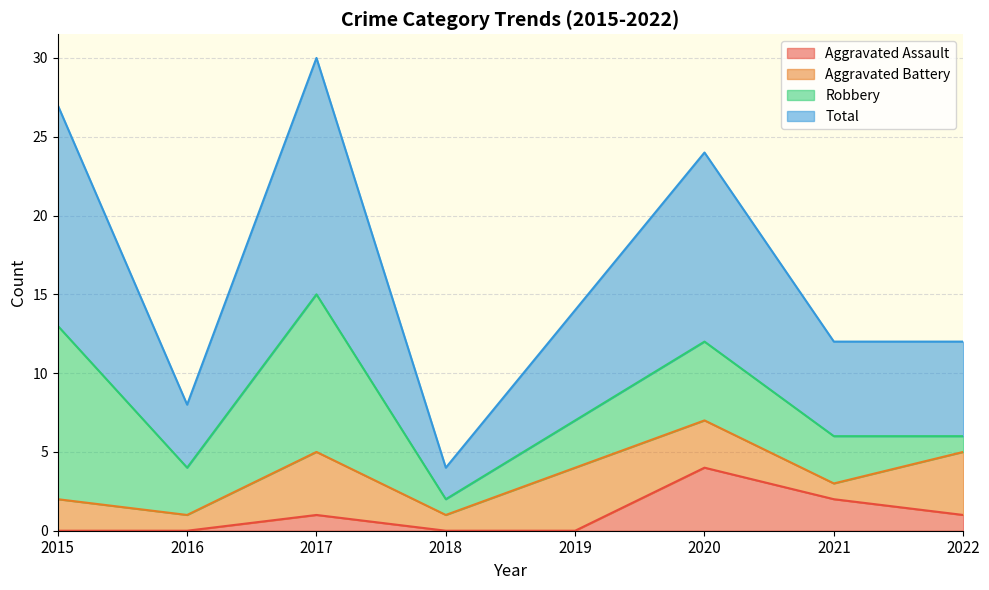

How many data points in Aggravated Assault are less than 1?

4